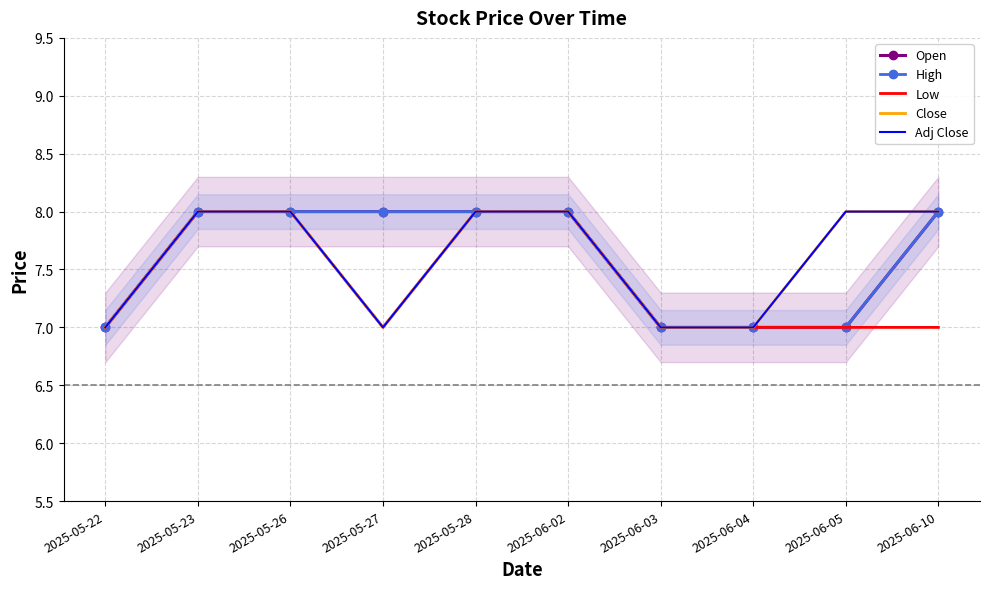

Reading left to right, transcribe all the data shown in this chart.

Open: 2025-05-22=7	2025-05-23=8	2025-05-26=8	2025-05-27=8	2025-05-28=8	2025-06-02=8	2025-06-03=7	2025-06-04=7	2025-06-05=7	2025-06-10=8
High: 2025-05-22=7	2025-05-23=8	2025-05-26=8	2025-05-27=8	2025-05-28=8	2025-06-02=8	2025-06-03=7	2025-06-04=7	2025-06-05=7	2025-06-10=8
Low: 2025-05-22=7	2025-05-23=8	2025-05-26=8	2025-05-27=7	2025-05-28=8	2025-06-02=8	2025-06-03=7	2025-06-04=7	2025-06-05=7	2025-06-10=7
Close: 2025-05-22=7	2025-05-23=8	2025-05-26=8	2025-05-27=7	2025-05-28=8	2025-06-02=8	2025-06-03=7	2025-06-04=7	2025-06-05=8	2025-06-10=8
Adj Close: 2025-05-22=7	2025-05-23=8	2025-05-26=8	2025-05-27=7	2025-05-28=8	2025-06-02=8	2025-06-03=7	2025-06-04=7	2025-06-05=8	2025-06-10=8